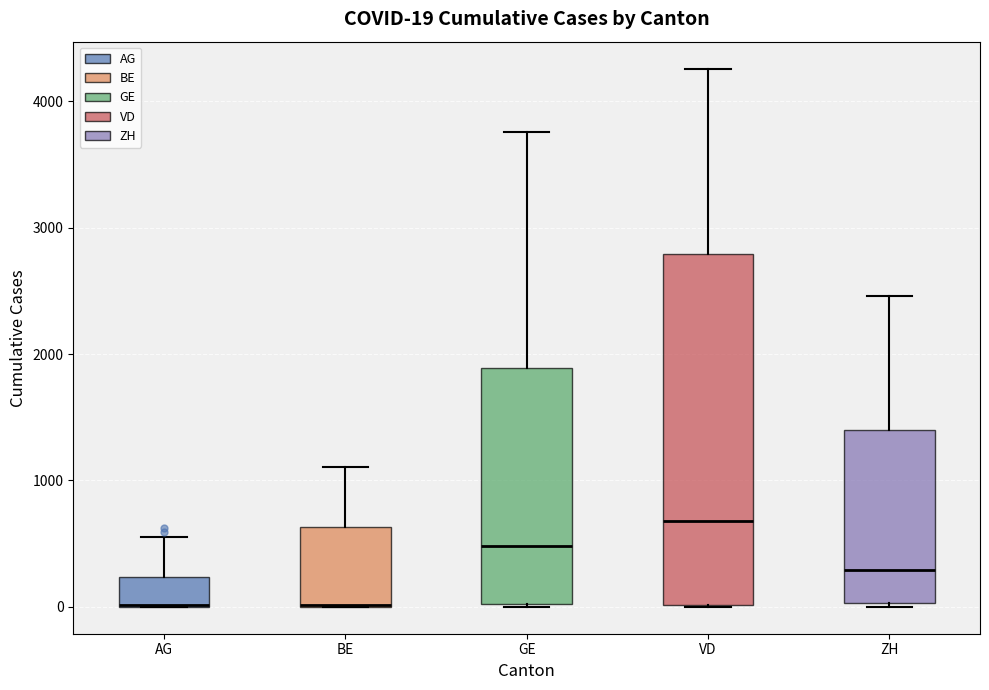

Which box is the tallest, from its lower edge to its upper edge?

VD